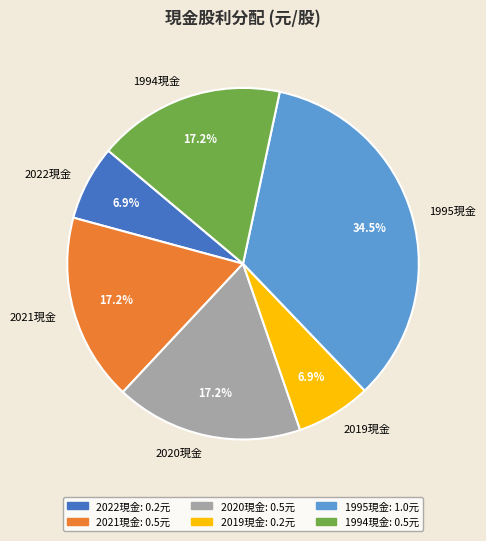

How many slices are in this pie chart?

6